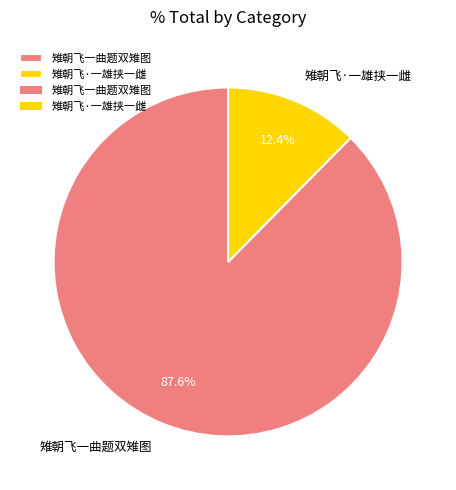

How many segments does this pie chart have?

2